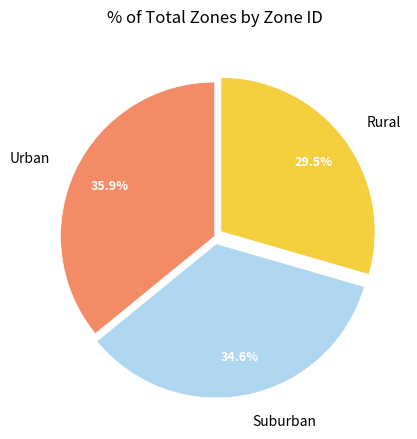

Which slice is the largest?

Urban